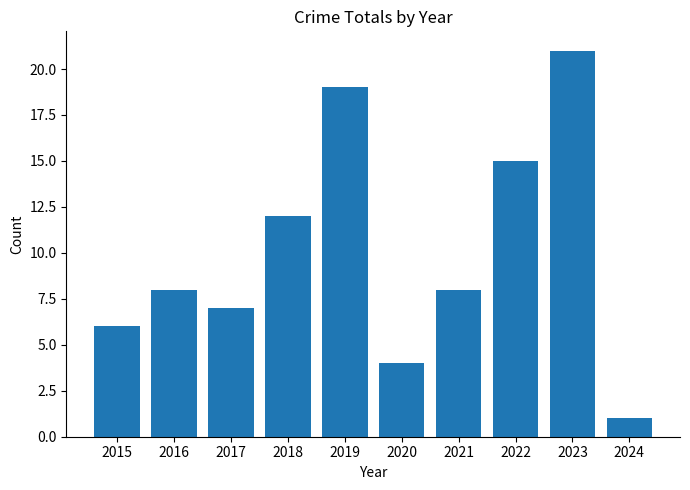

What is the ratio of the value at 2023 to the value at 2017?

3.0